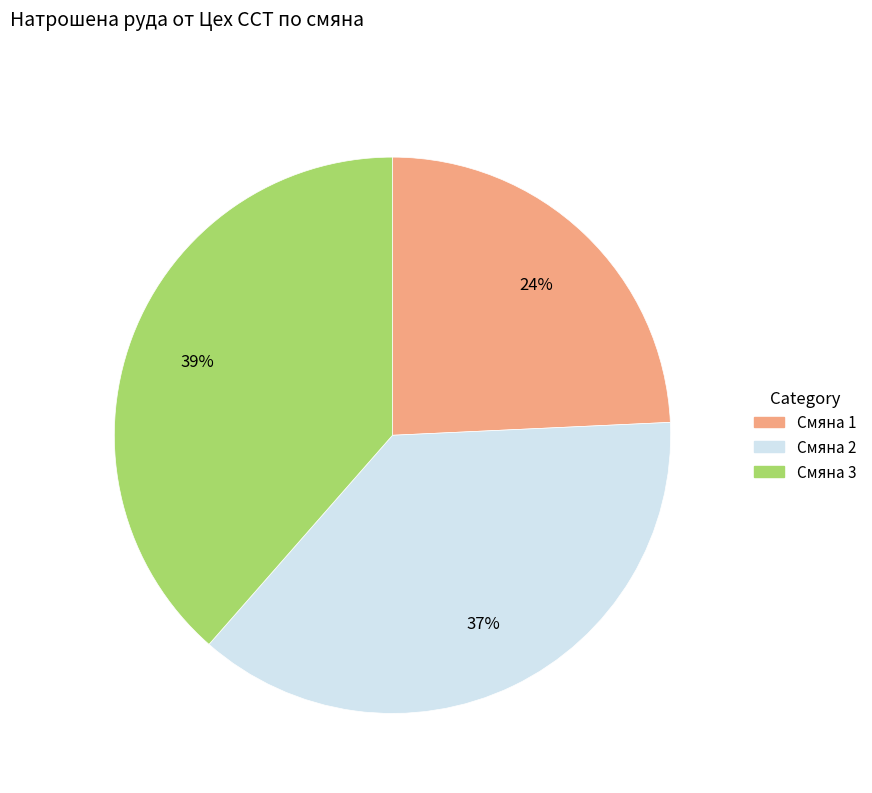

To the nearest percent, what is the combined percentage of Смяна 3 and Смяна 1?

63%